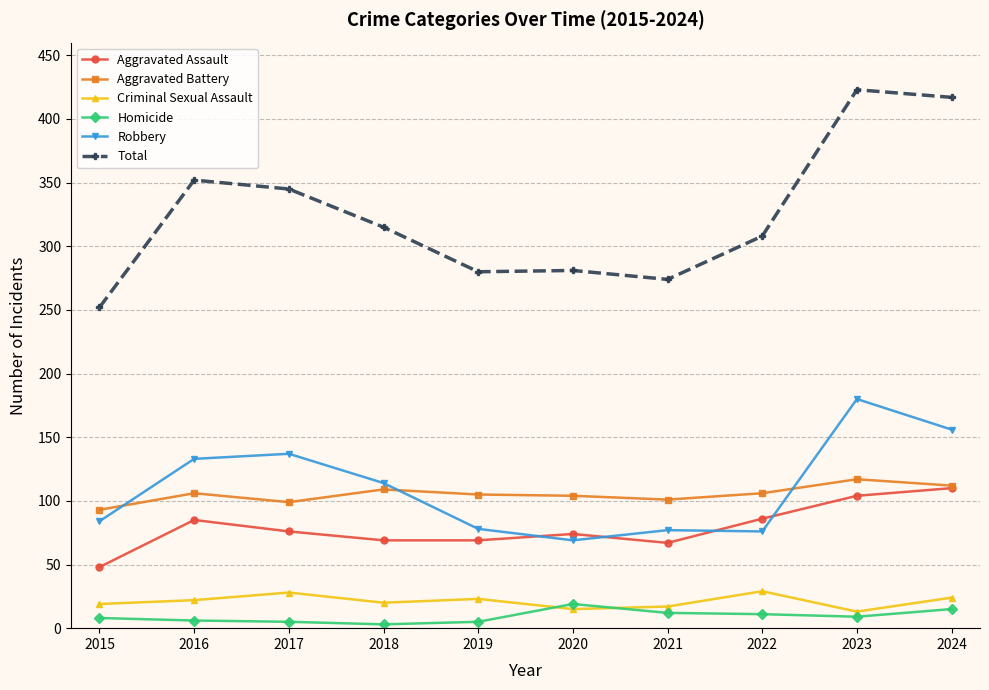

What is the maximum value for Robbery?

180